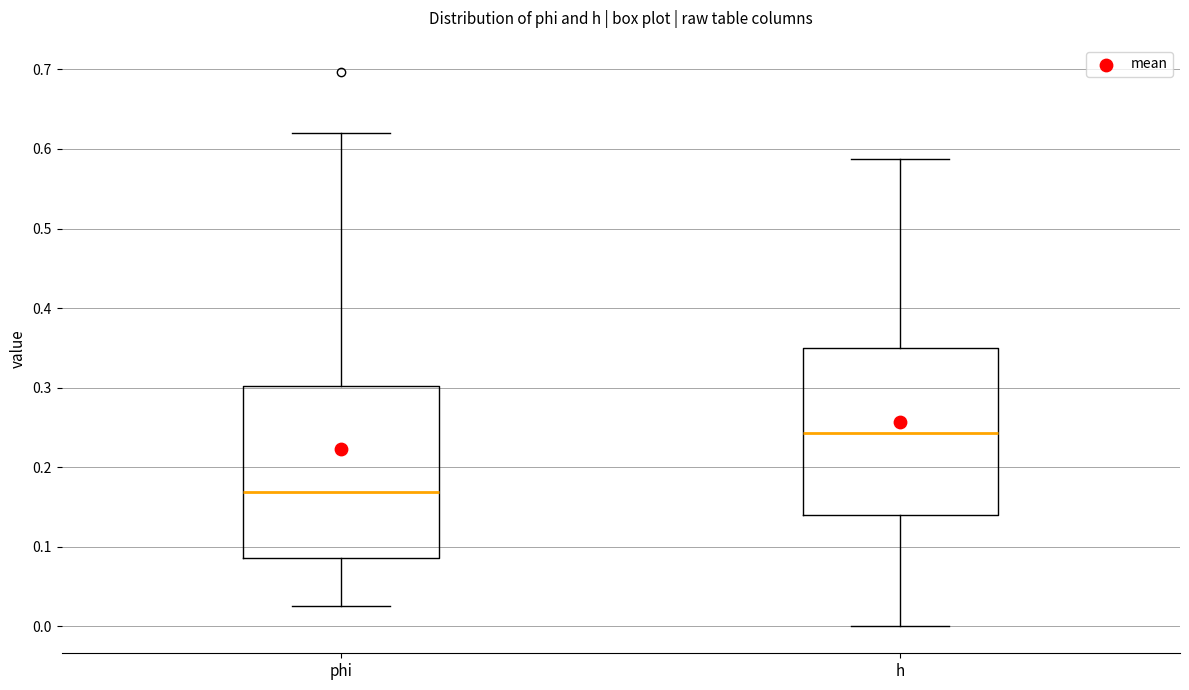

Where does the median line of the box for h sit on the y-axis? The values are not printed on the chart, so give them approximately, as read against the axis.

0.24